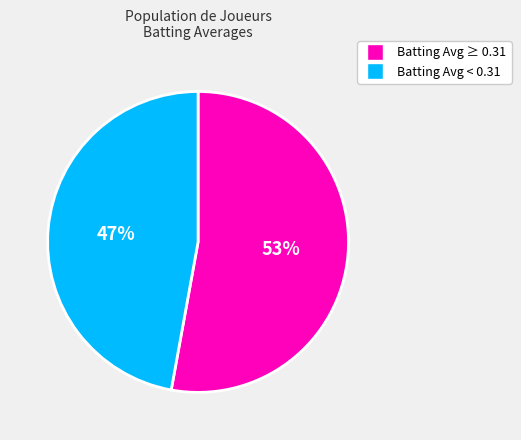

To the nearest percent, what is the difference between the largest and smallest slice percentages?

6%